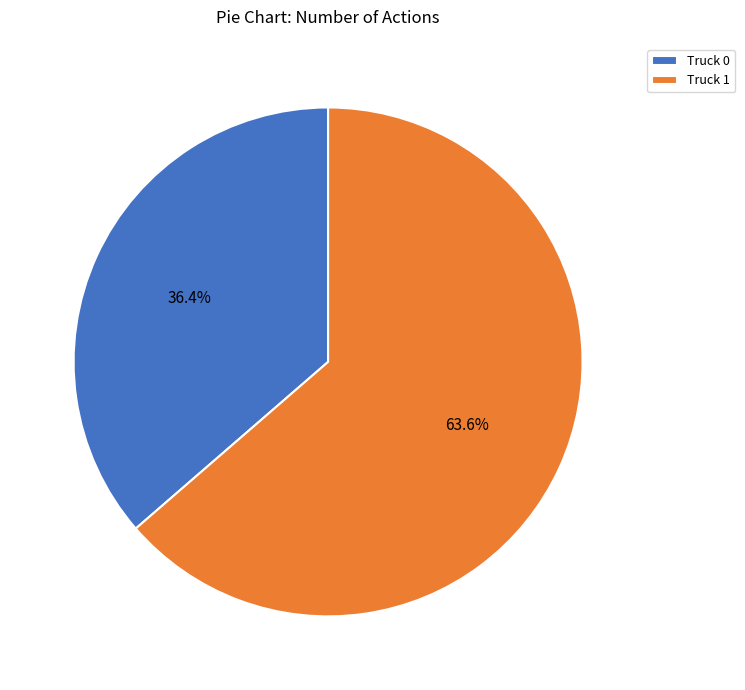

Combined, do Truck 0 and Truck 1 account for over 50%?

Yes